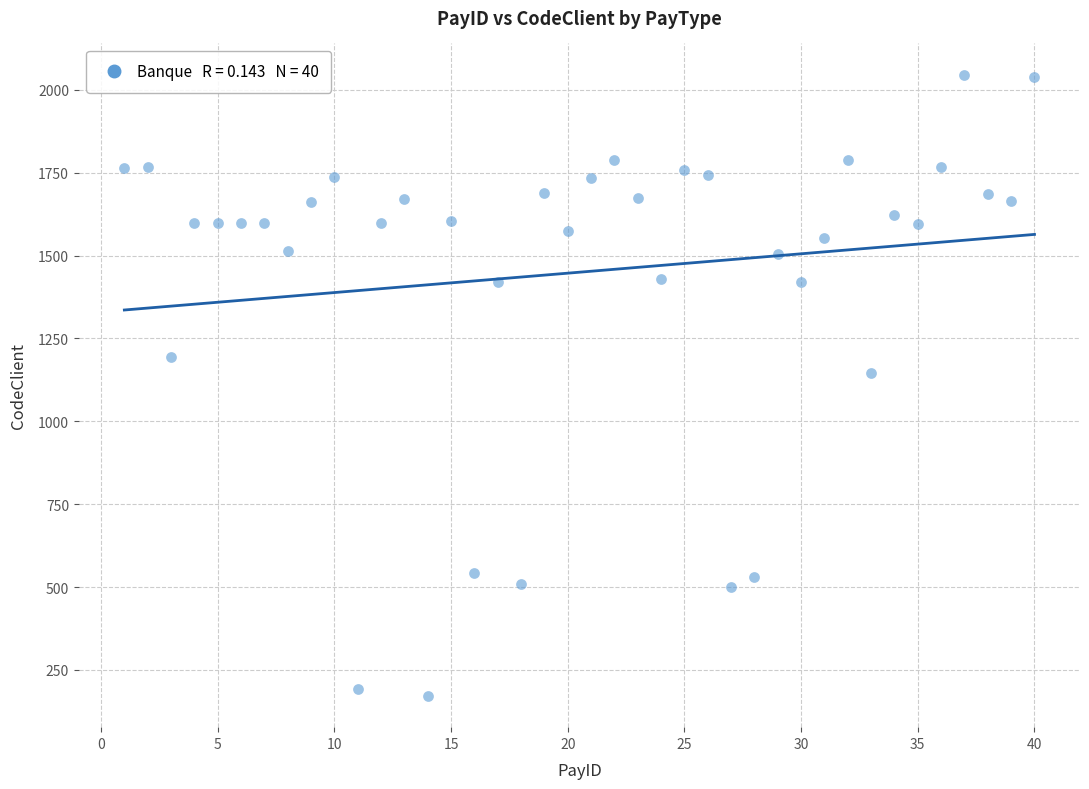

What is the range of Y values (max minus min)?

1875